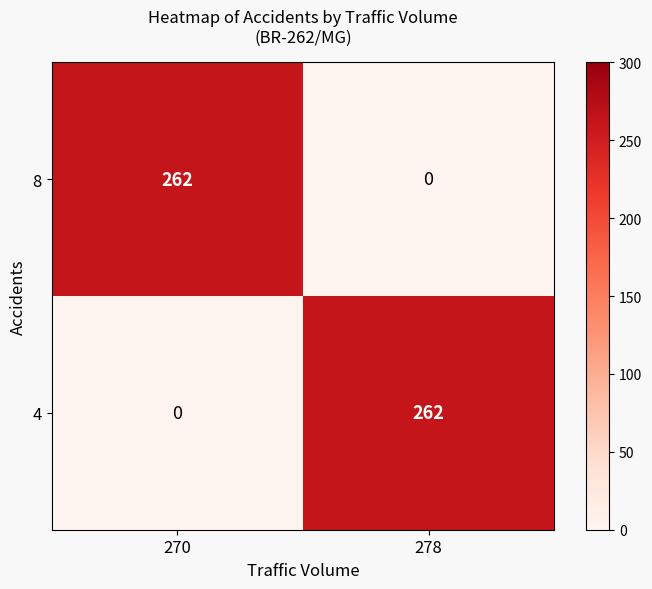

What is the total value across all series at 278?

262